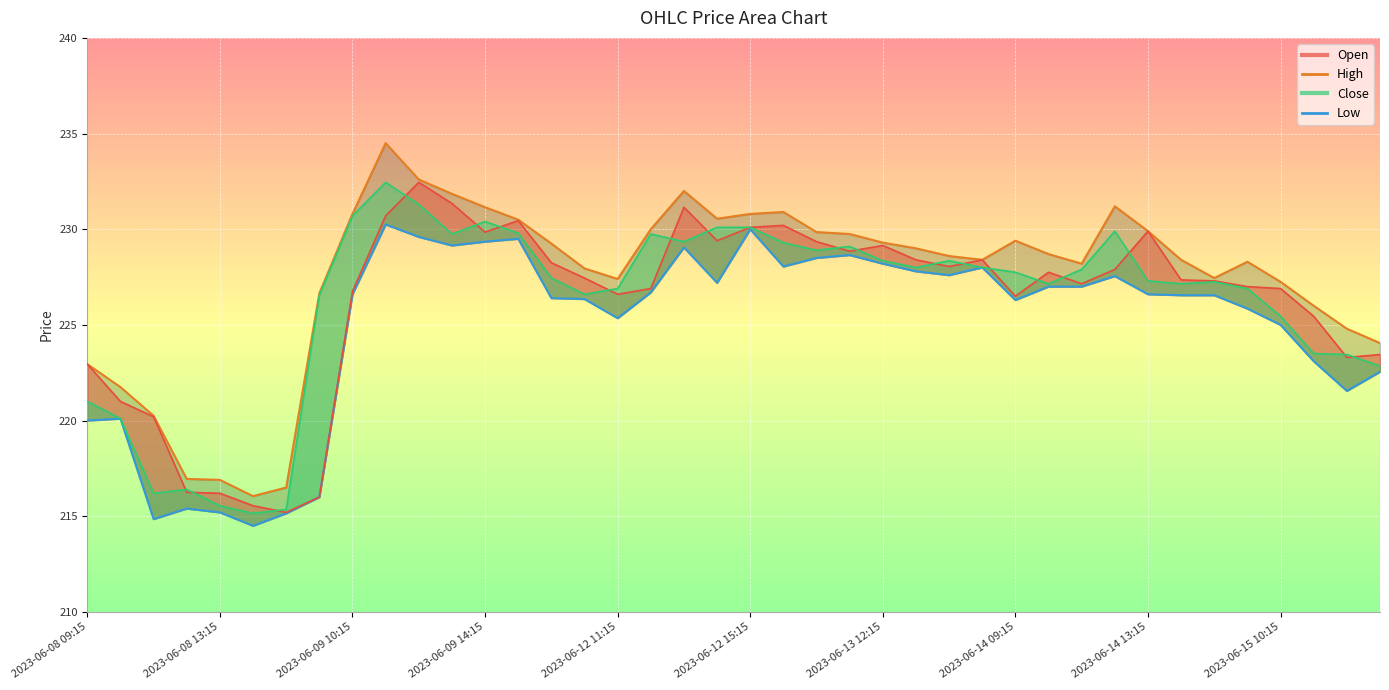

The Low series shows 371.5 at 19. True or false?

False